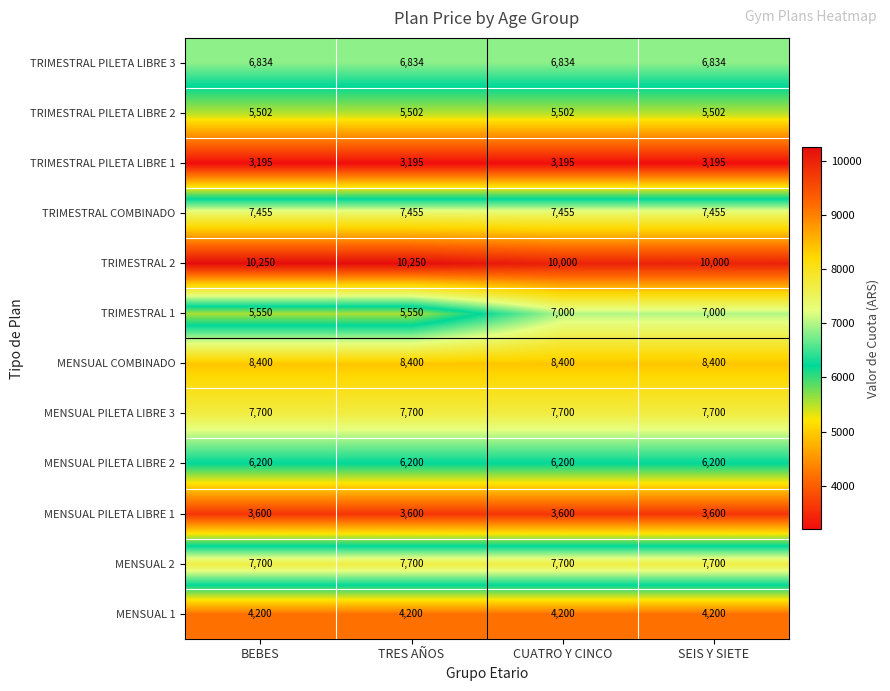

Is it true that TRIMESTRAL PILETA LIBRE 2 equals 5502 at SEIS Y SIETE?

True